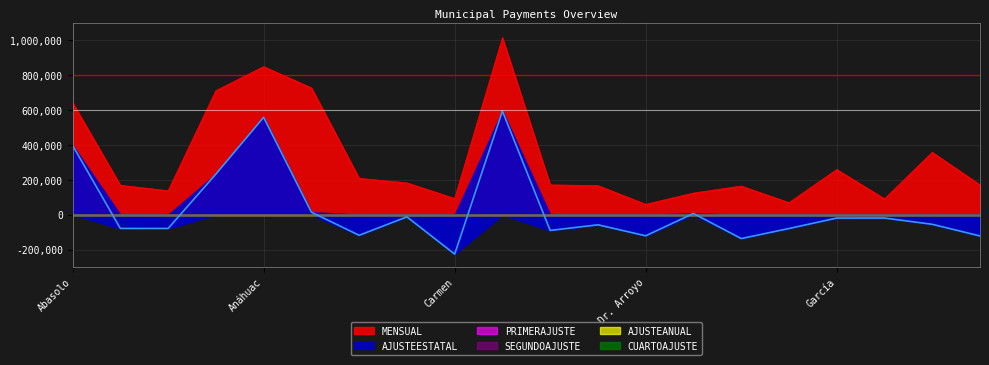

Where is AJUSTEESTATAL nearest to the value 184006?

Allende